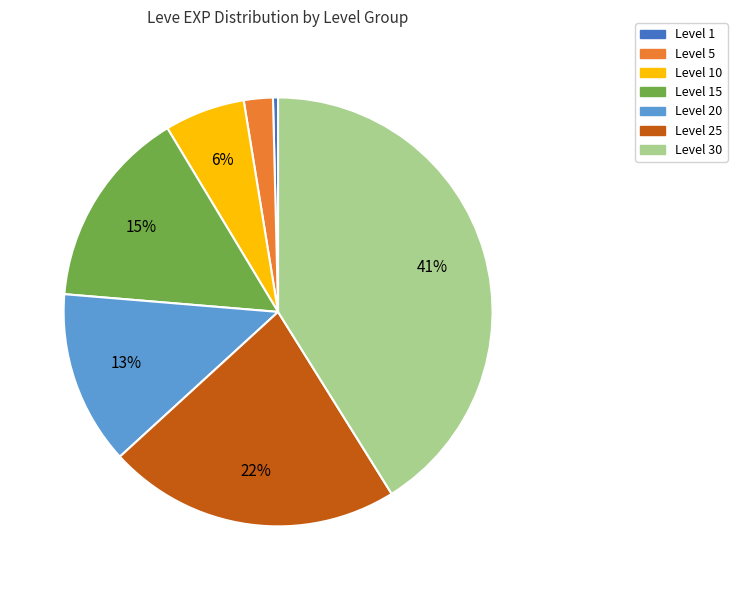

Does any single category account for the majority?

No